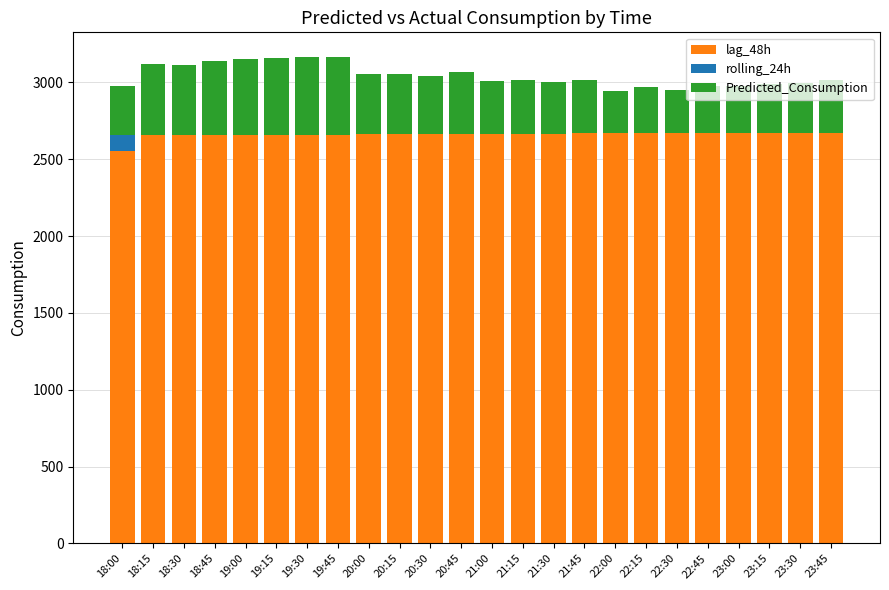

Rank the series by their maximum value, from lowest to highest.

rolling_24h, Predicted_Consumption, lag_48h